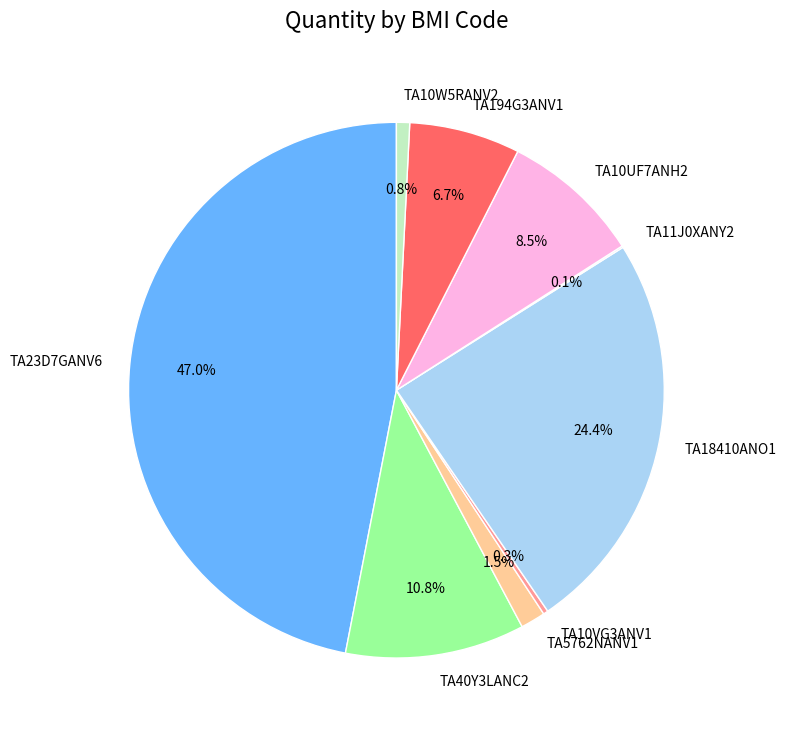

What is the largest slice in the pie chart?

TA23D7GANV6